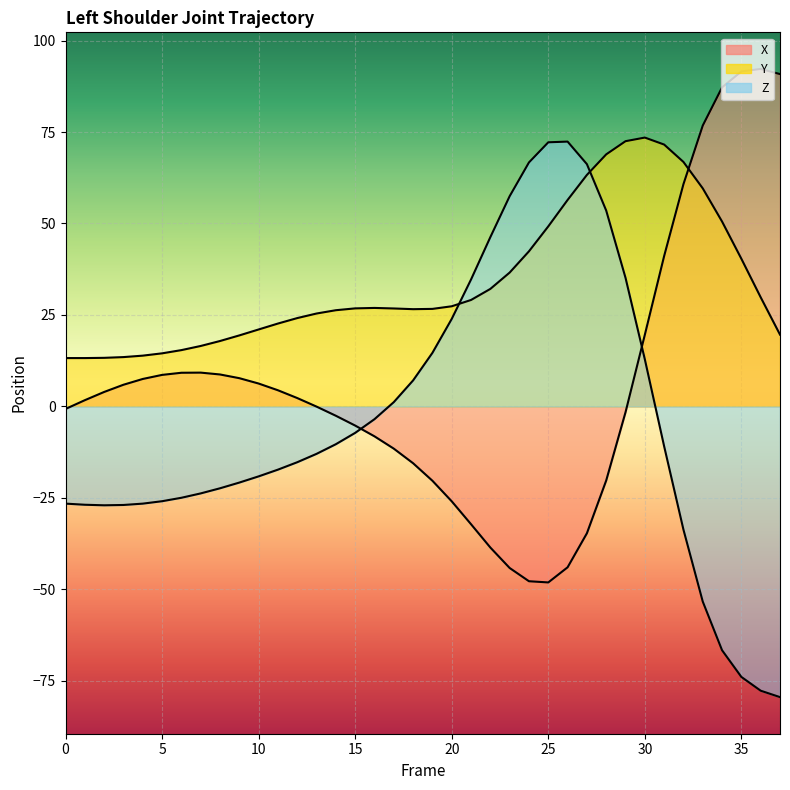

How many times do Y and X cross each other?

1